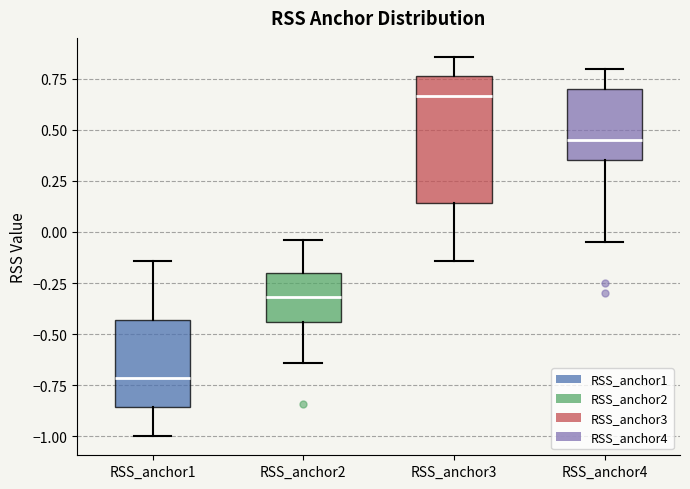

Where does the lower whisker of the box for RSS_anchor1 end on the y-axis? The values are not printed on the chart, so give them approximately, as read against the axis.

-1.00